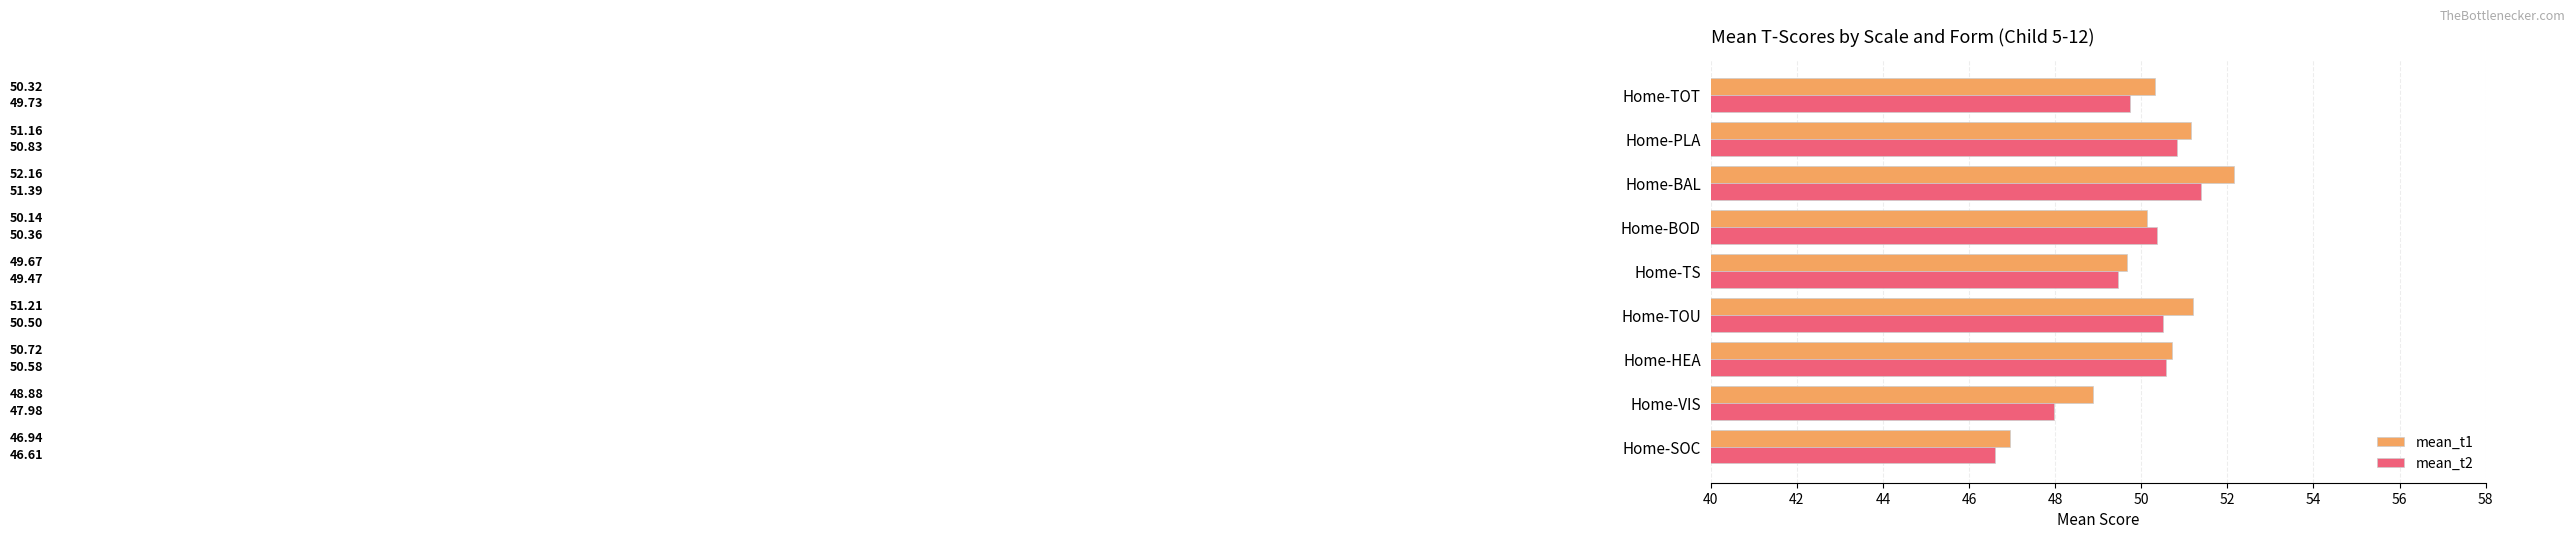

What are all the series names shown in the legend?

mean_t1, mean_t2